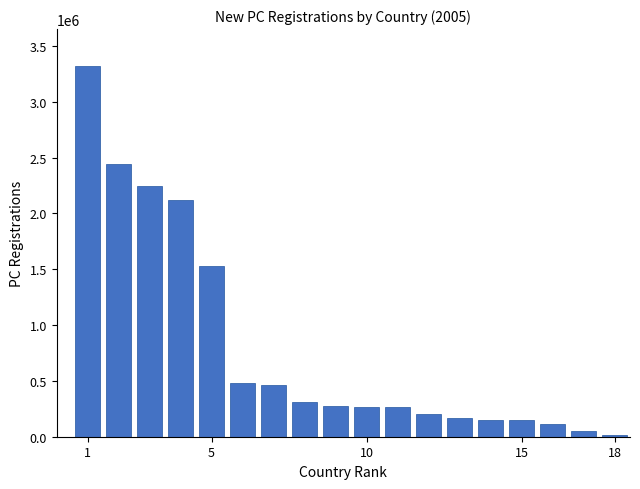

What is the difference between the maximum and second lowest values?

3270742